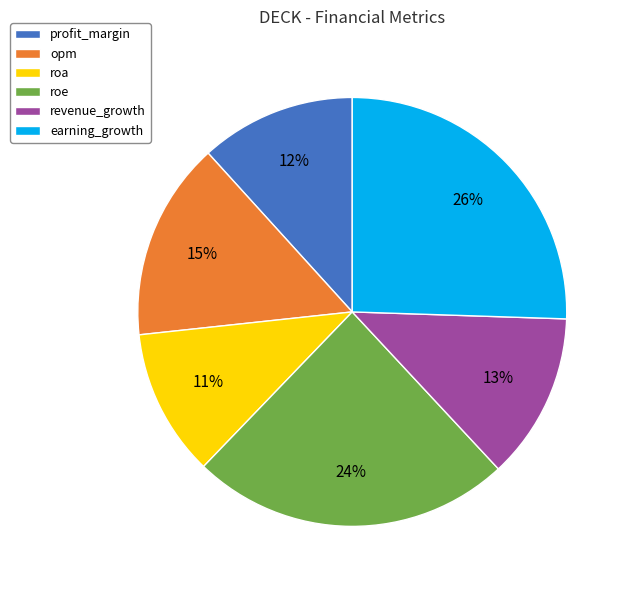

Is earning_growth the majority of the pie?

No